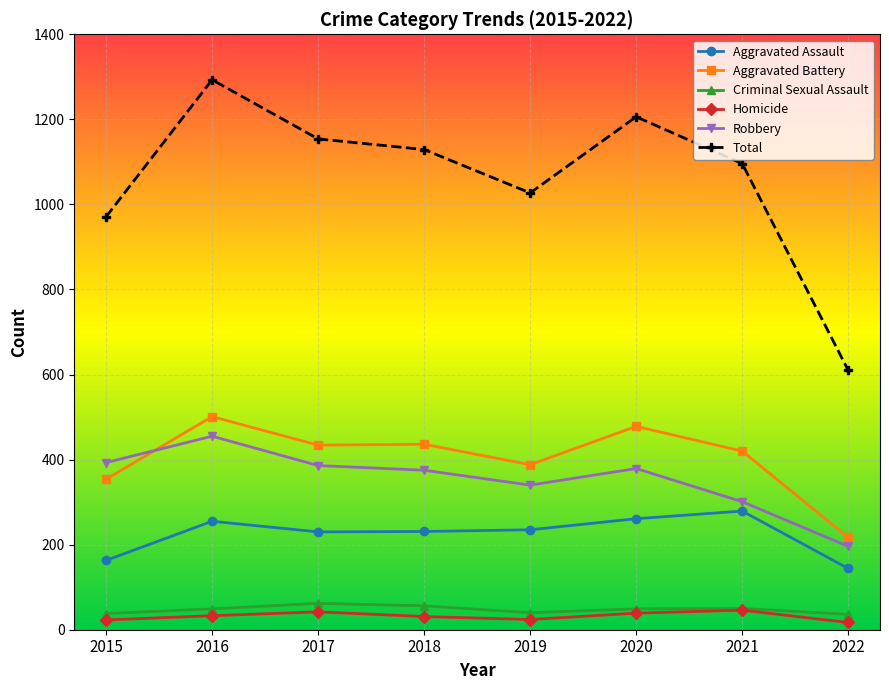

How many data points in Homicide are less than 33?

4